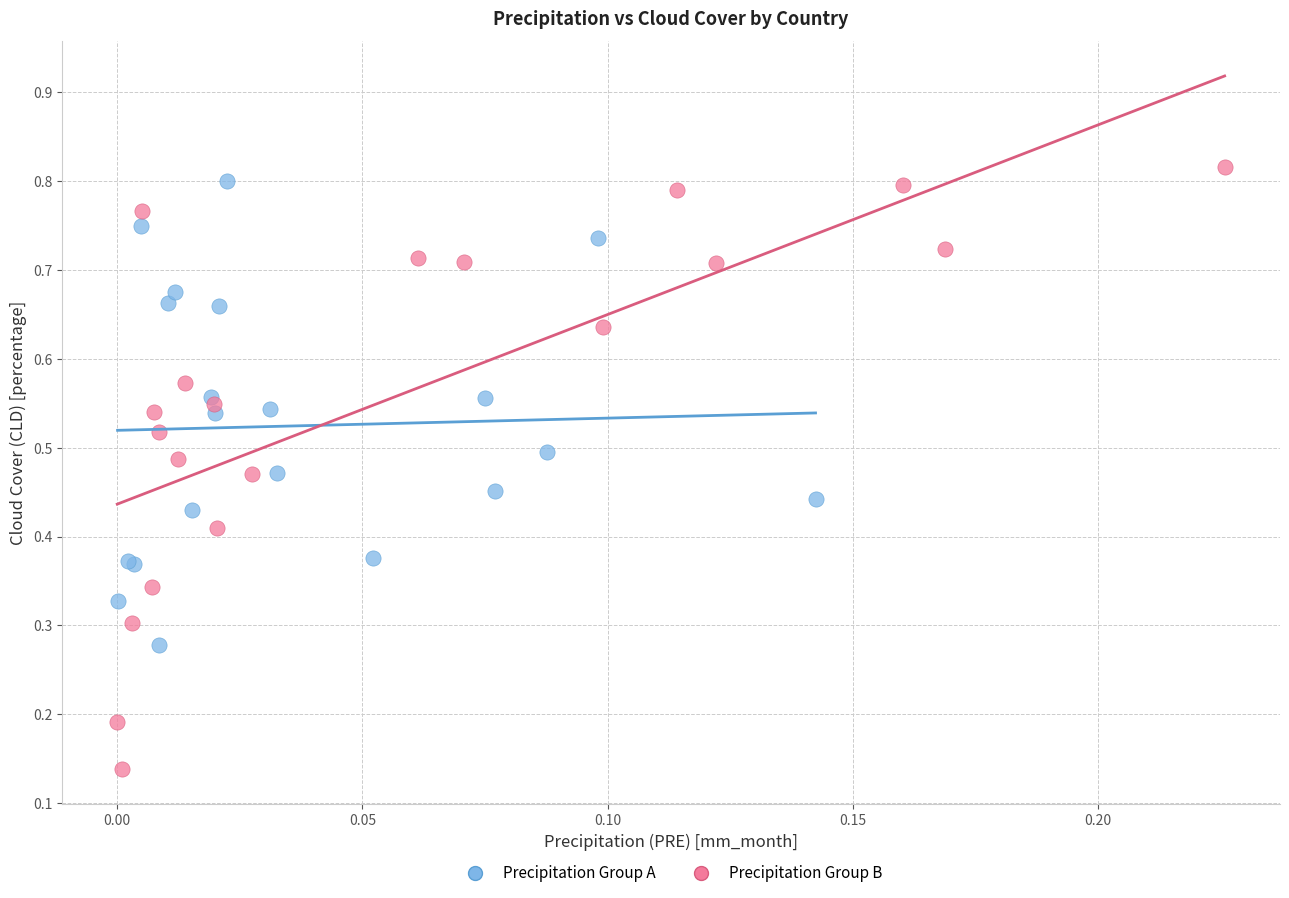

Which series contains the lowest Y value?

Precipitation Group B